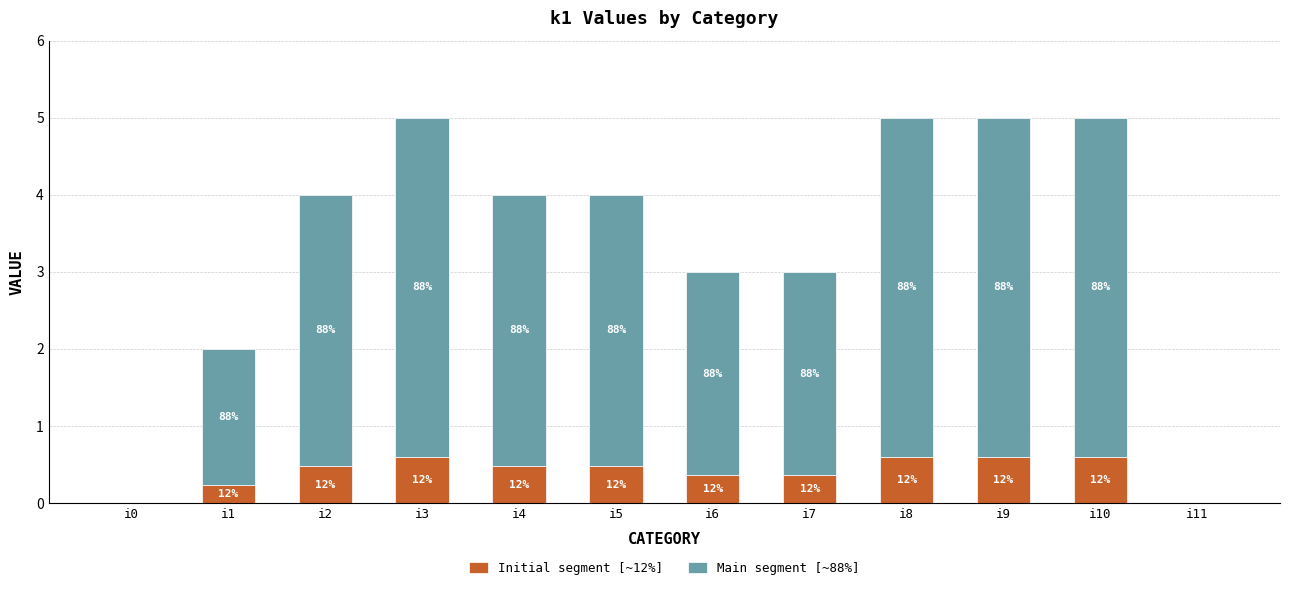

At which category is the sum across all series the highest?

i3